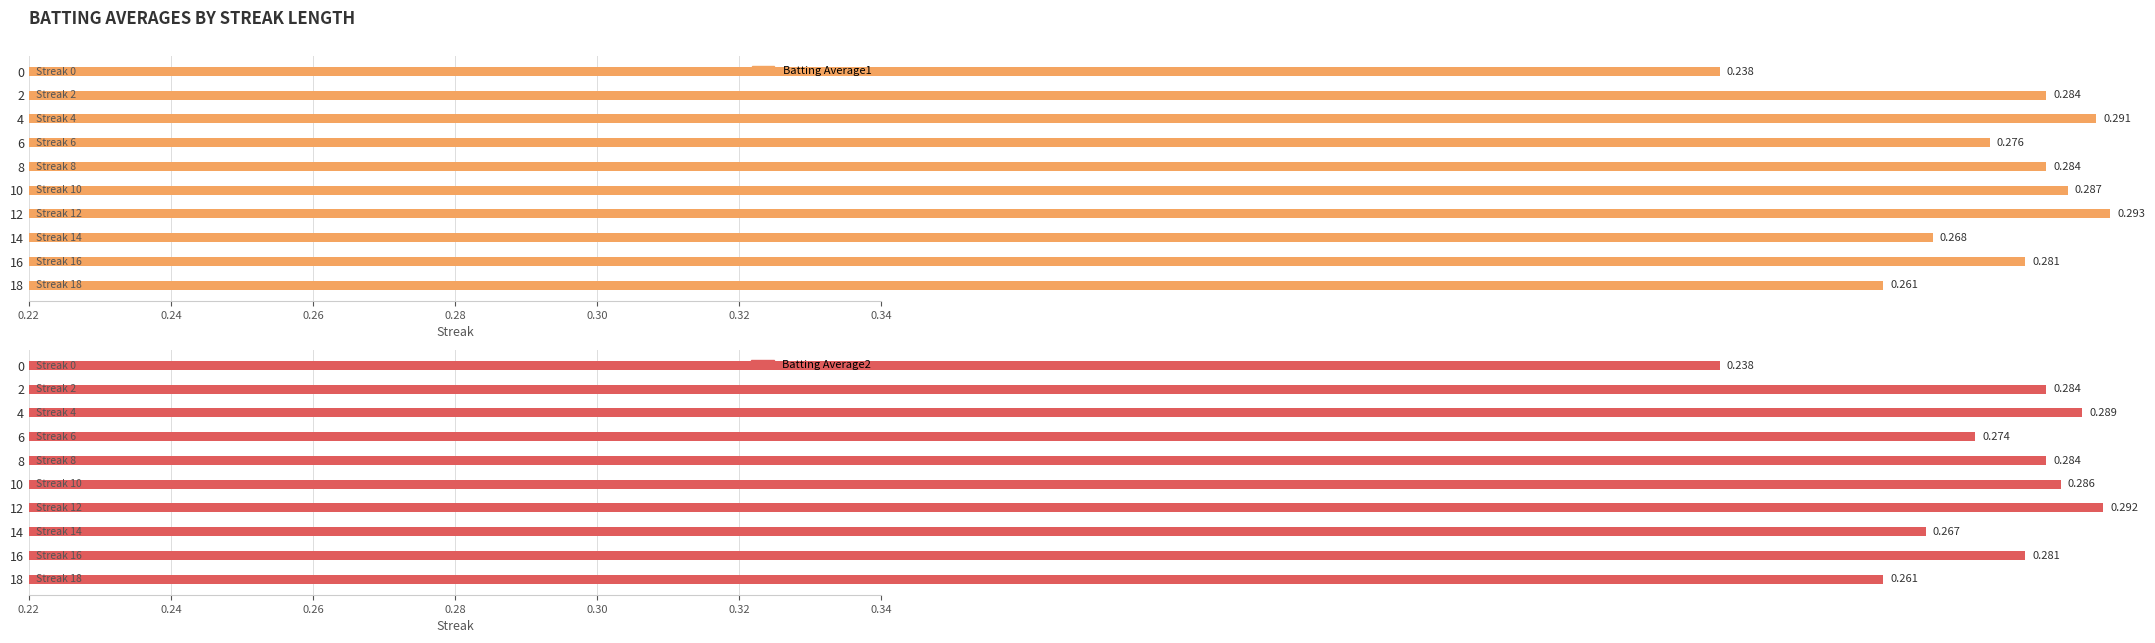

Rank the series by their average value, from lowest to highest.

Batting Average2, Batting Average1